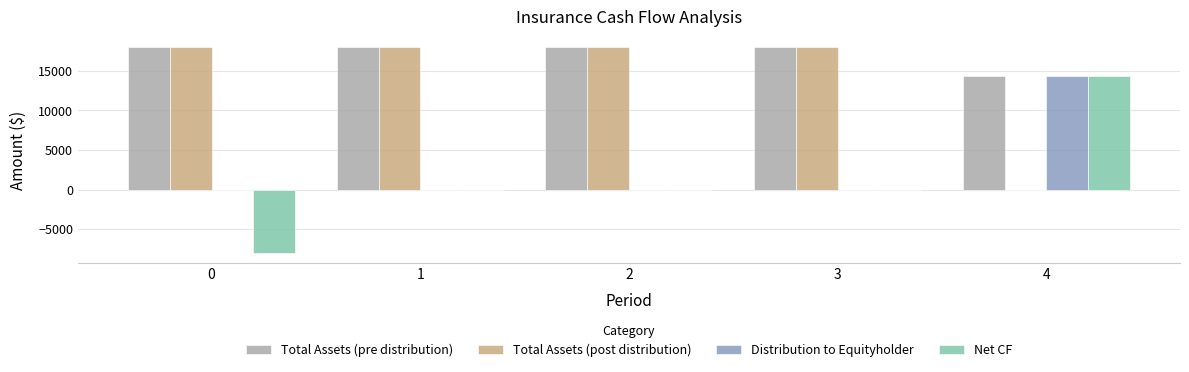

What is the sum of all Net CF values?

6353.8